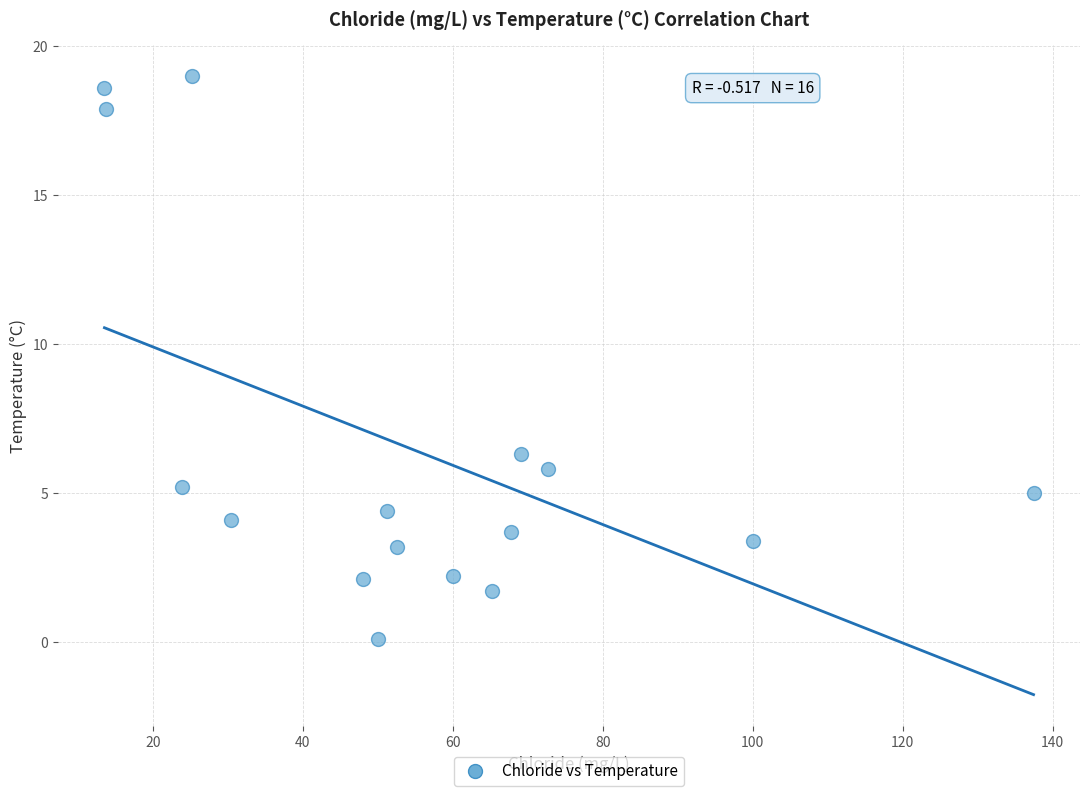

What Y value in the scatter plot is closest to 9?

6.3